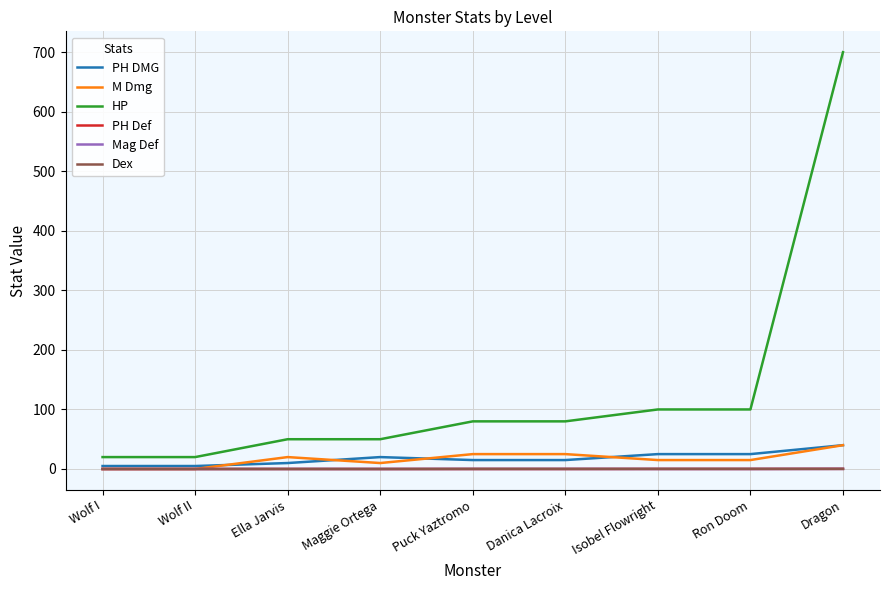

True or false: PH DMG has more than 2 points higher than both neighbors.

False